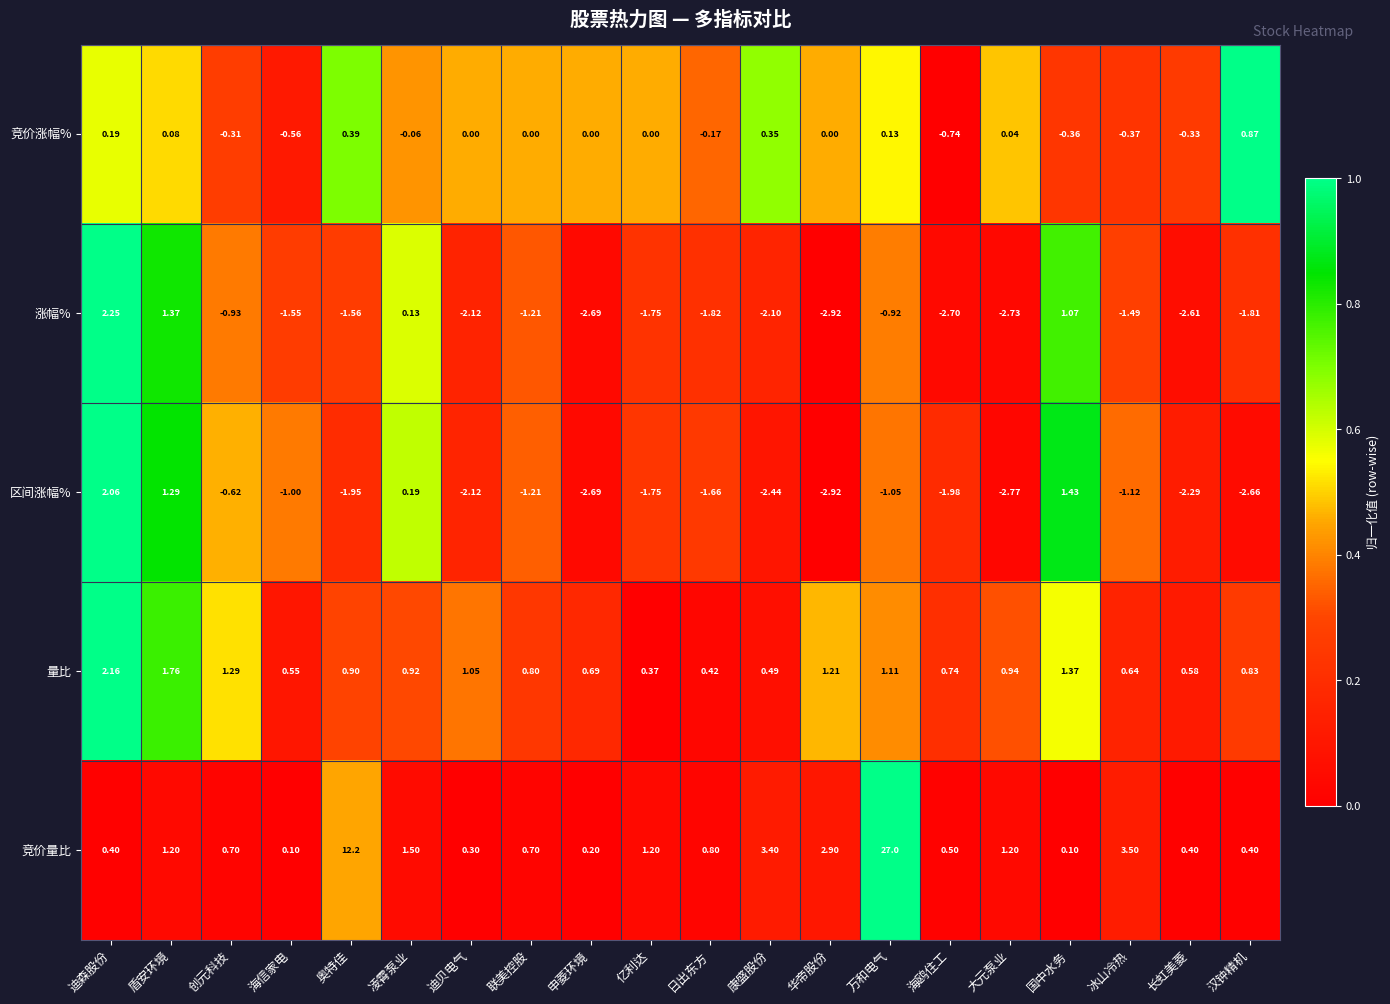

Which category has the lowest value across all series?

华帝股份